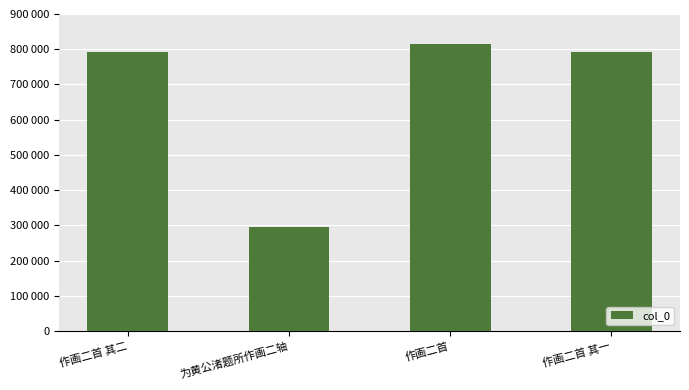

What is the label of the 4th bar from the left?

作画二首 其一